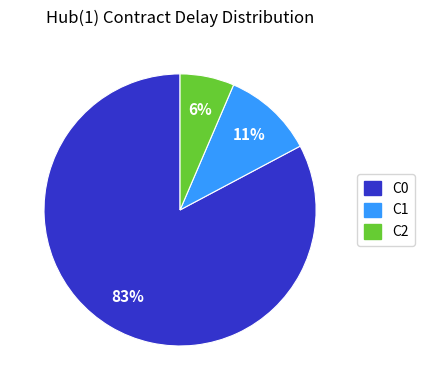

Rank the categories by value from highest to lowest.

C0, C1, C2